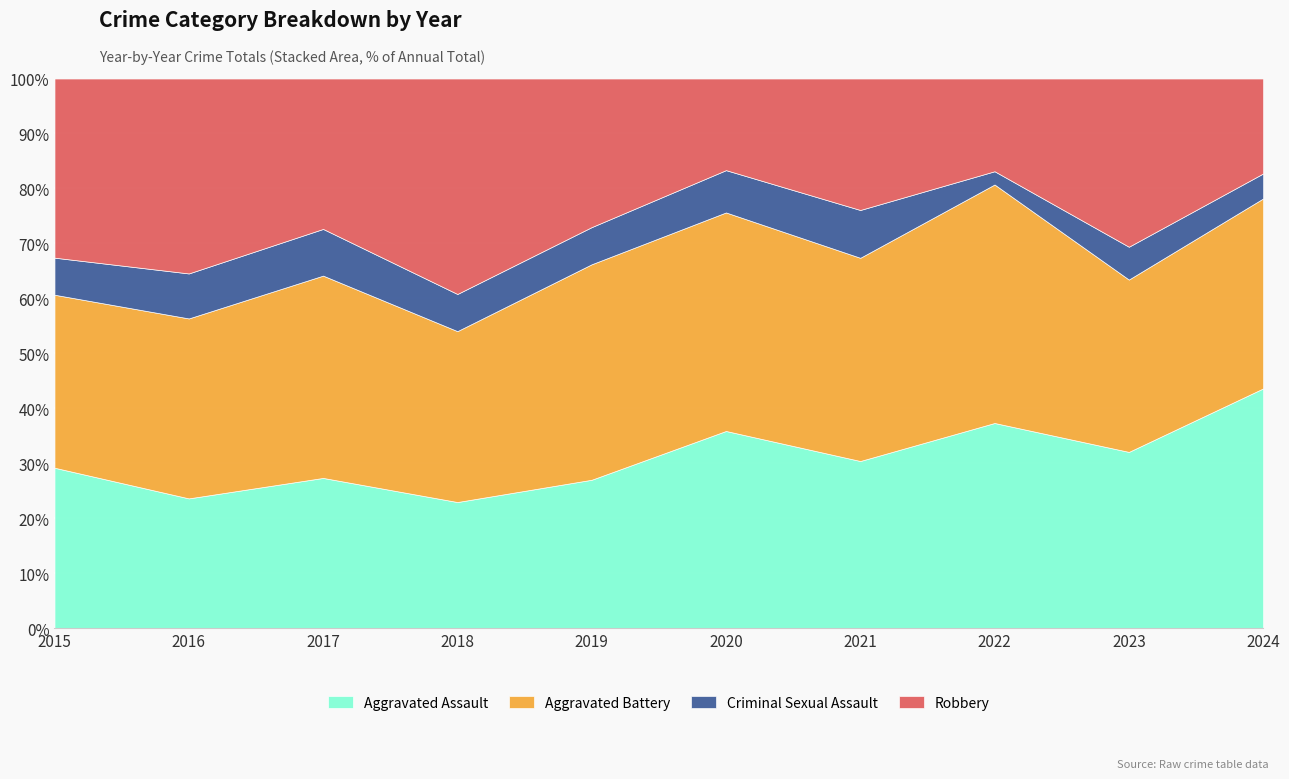

What are all the series names shown in the legend?

Aggravated Assault, Aggravated Battery, Criminal Sexual Assault, Robbery